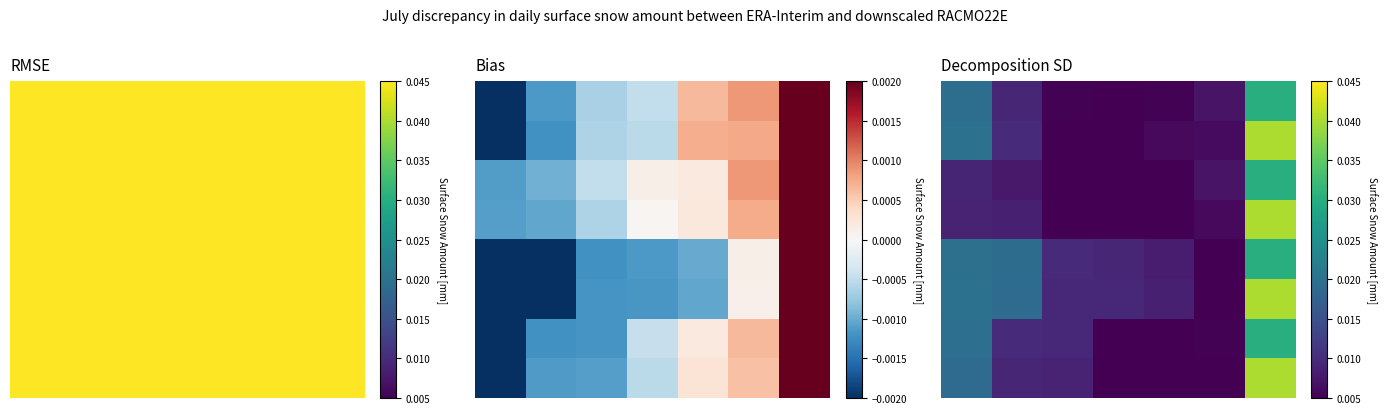

Where is 6 nearest to the value 0?

4